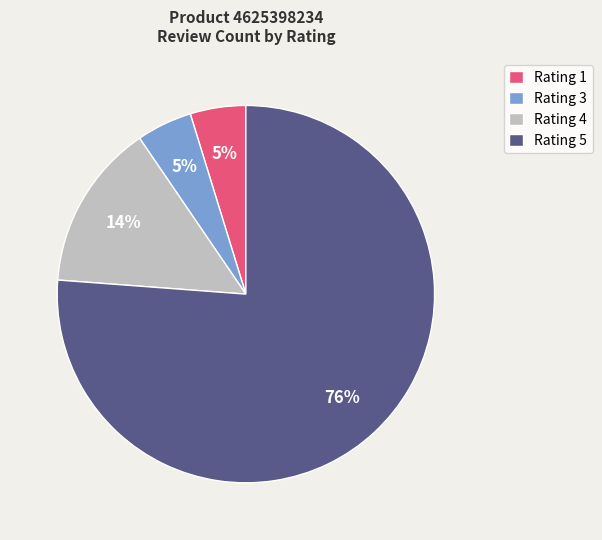

Is the sum of Rating 4 and Rating 3 greater than half?

No